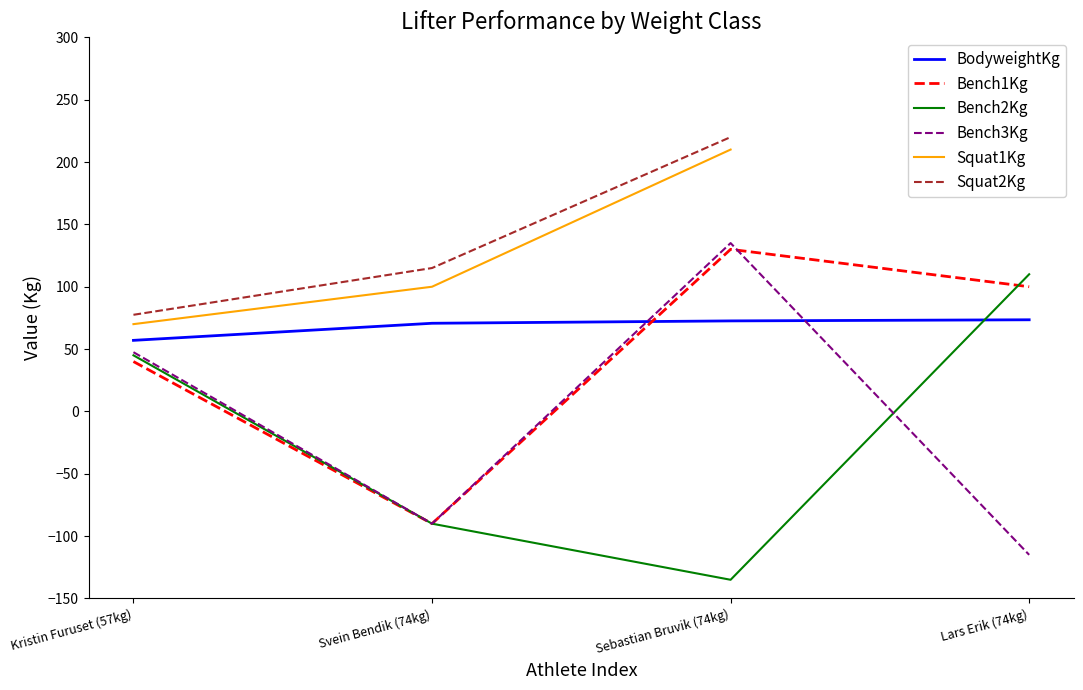

True or false: the data has more than 1 interior local peaks.

False